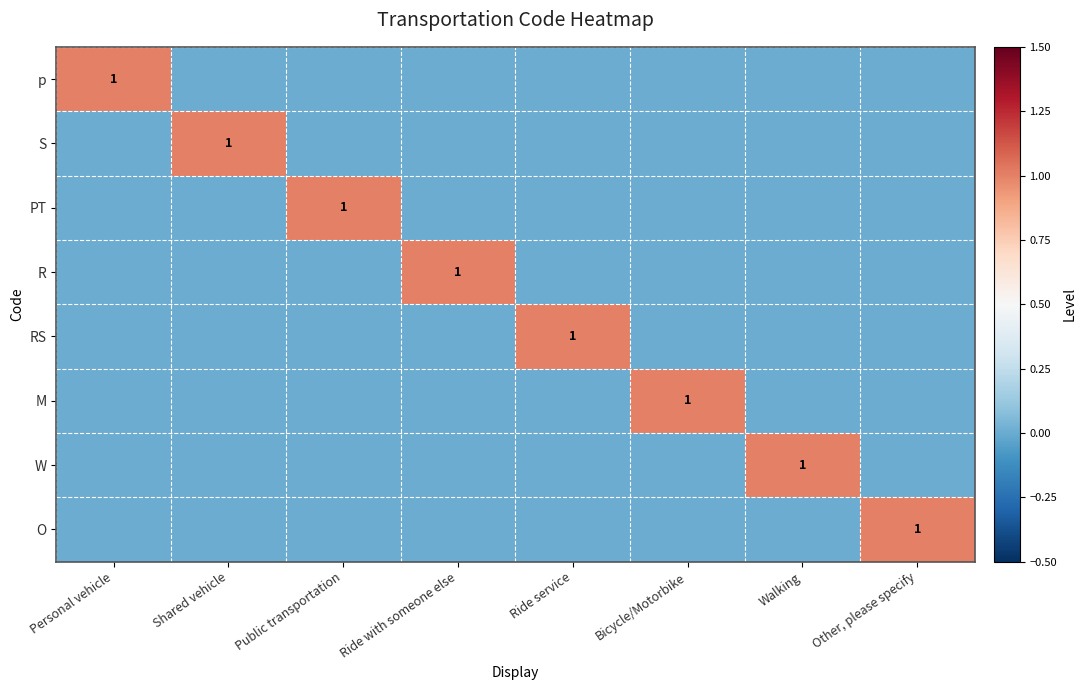

The value of R at Ride with someone else is 1. True or false?

True